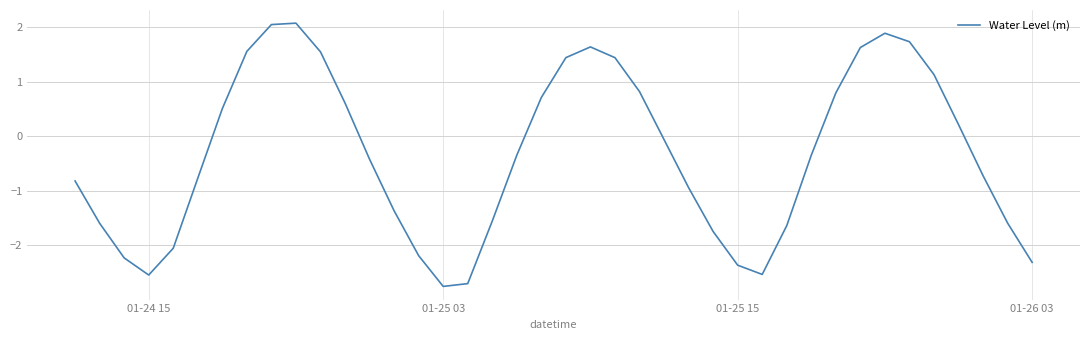

How many negative values are there?

23